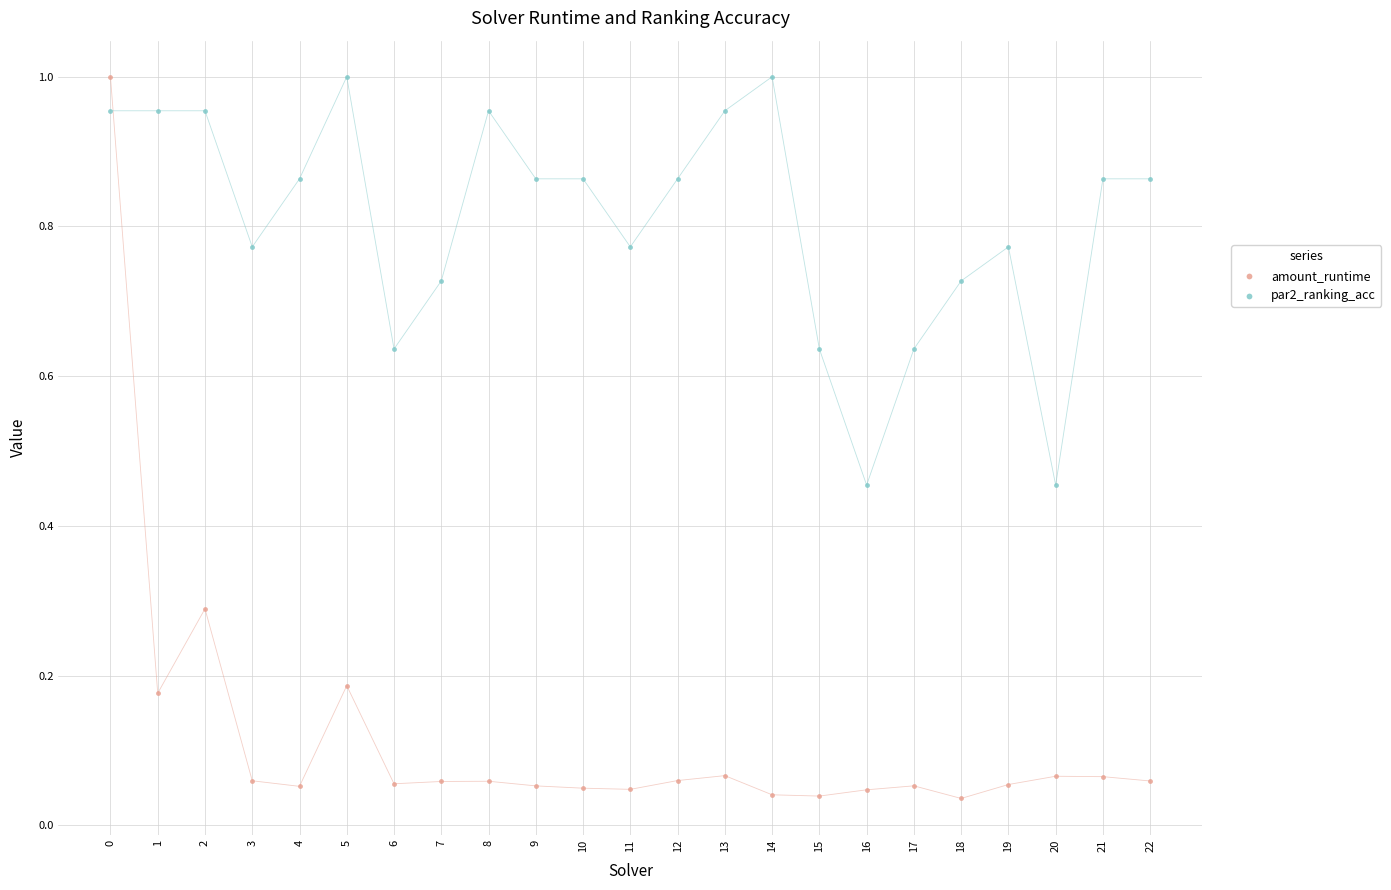

Which series has the largest Y range (max minus min)?

amount_runtime